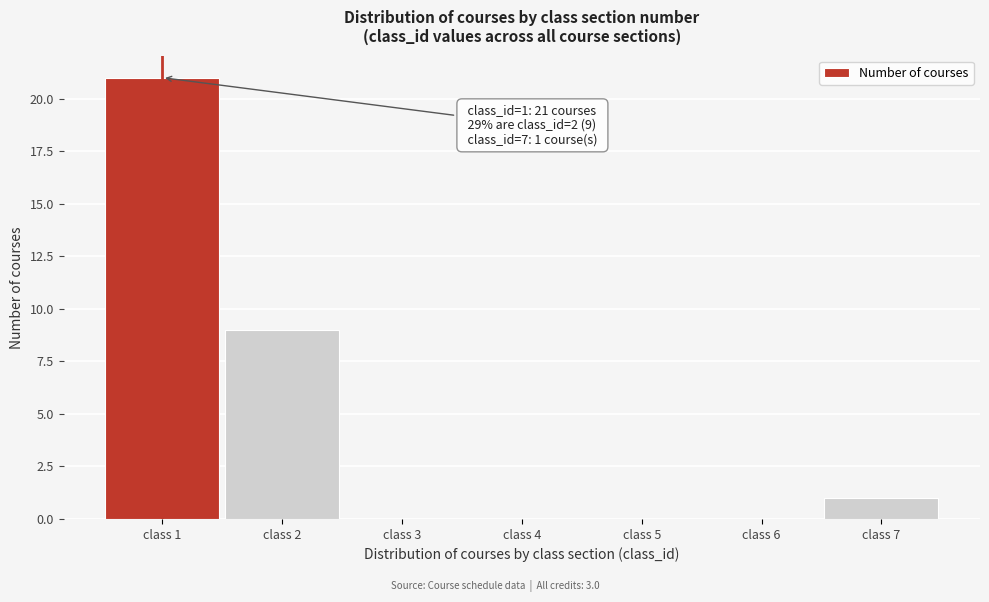

Over which range of the x-axis is the bar tallest?

0.5 to 1.5